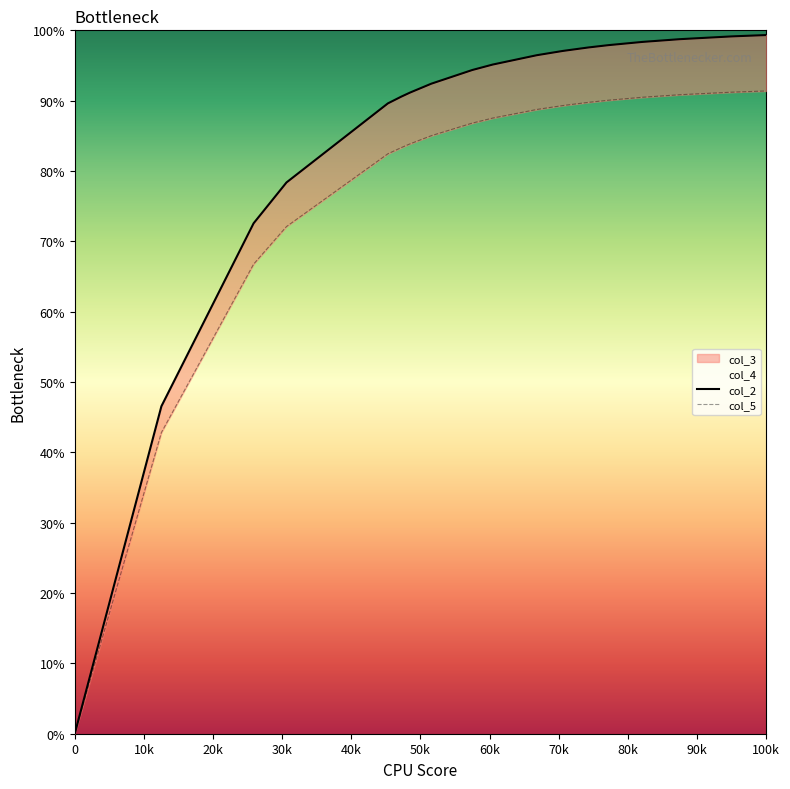

Which series changed the most between 30k and 100k?

col_2